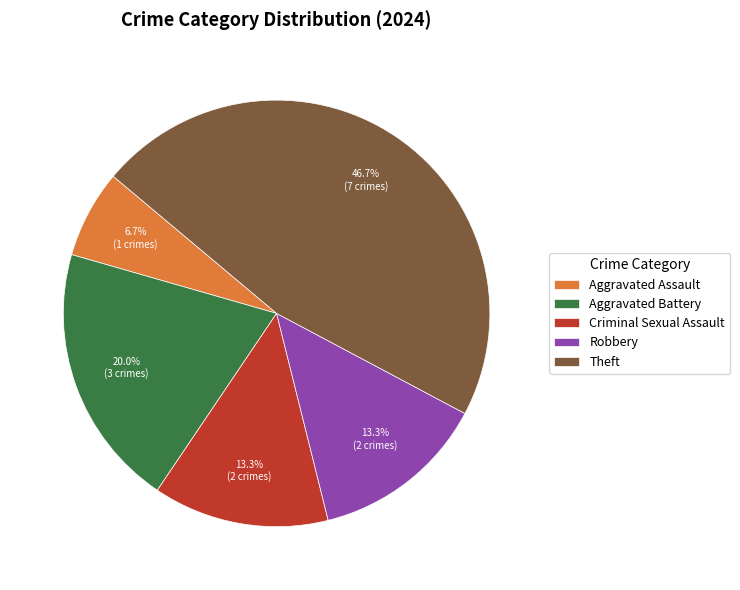

Do Theft and Criminal Sexual Assault together represent more than half of the pie?

Yes